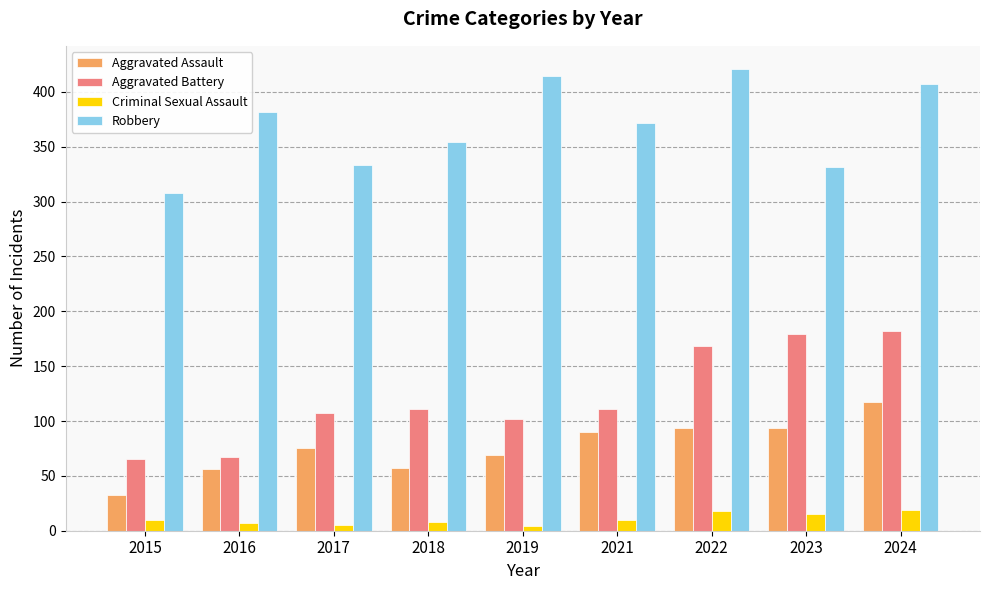

Which series has the largest range (max minus min)?

Aggravated Battery